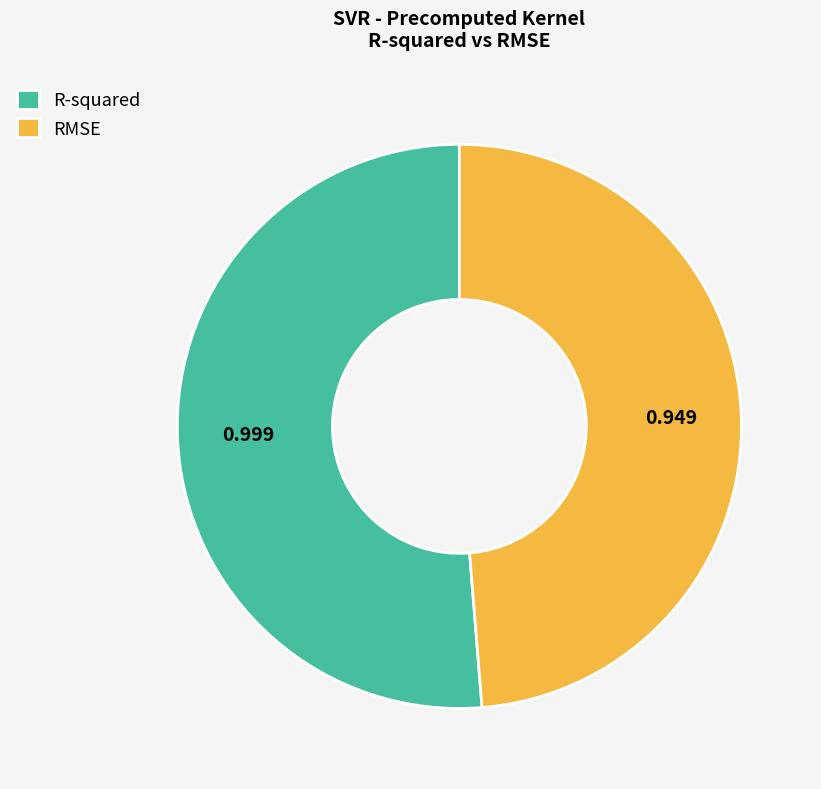

Which category has the biggest portion of the pie?

R-squared